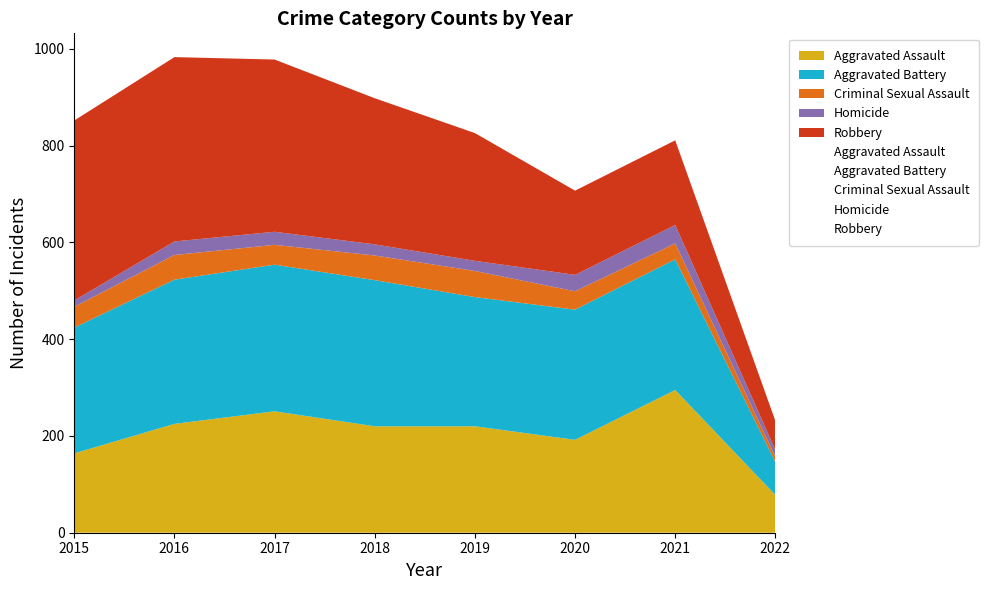

True or false: Aggravated Battery and Robbery cross at least once.

False